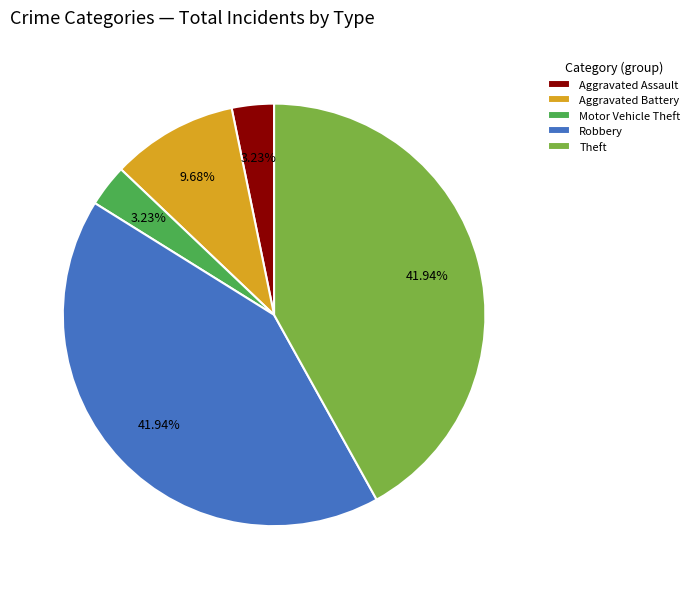

How many segments does this pie chart have?

5